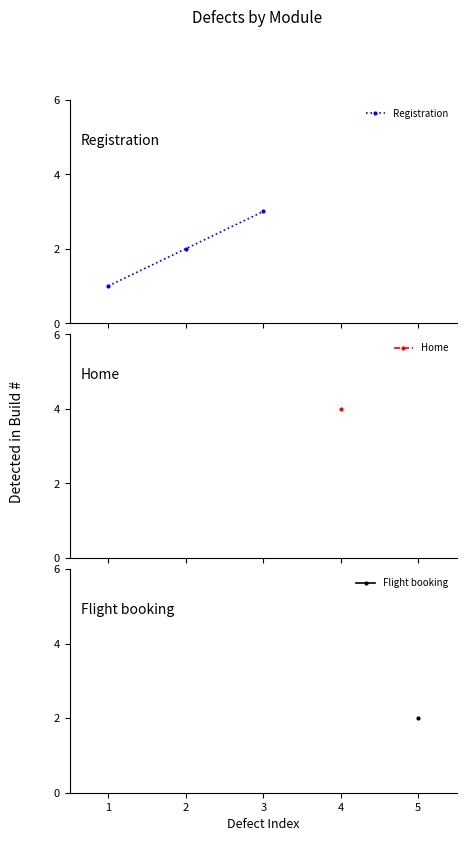

Reading left to right, list all the values displayed in this chart.

1	2	3